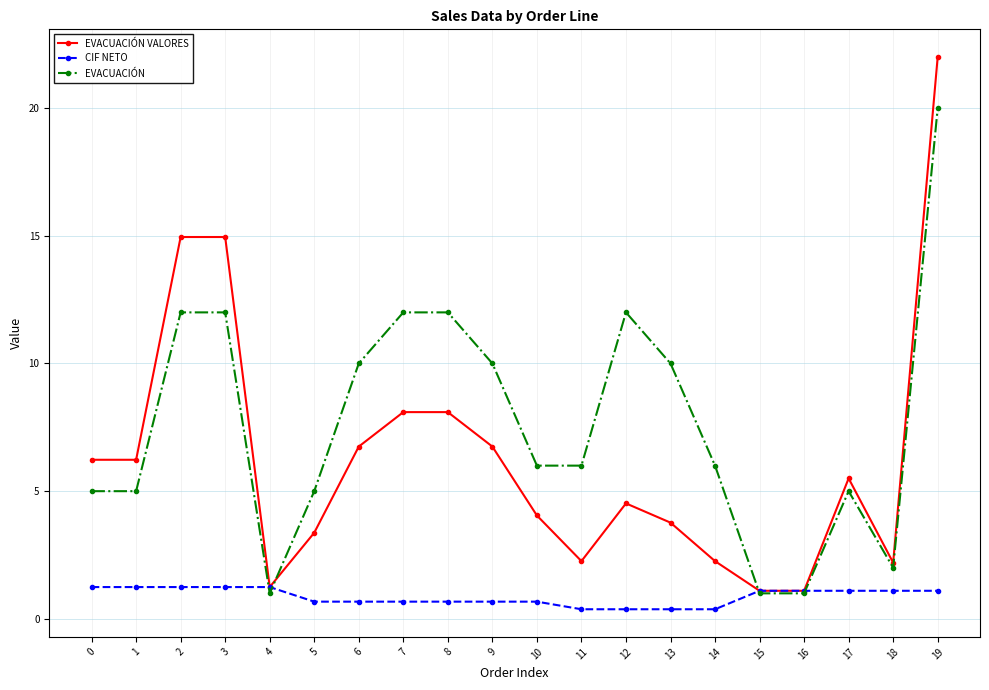

What is the total value across all series at 0?

12.5